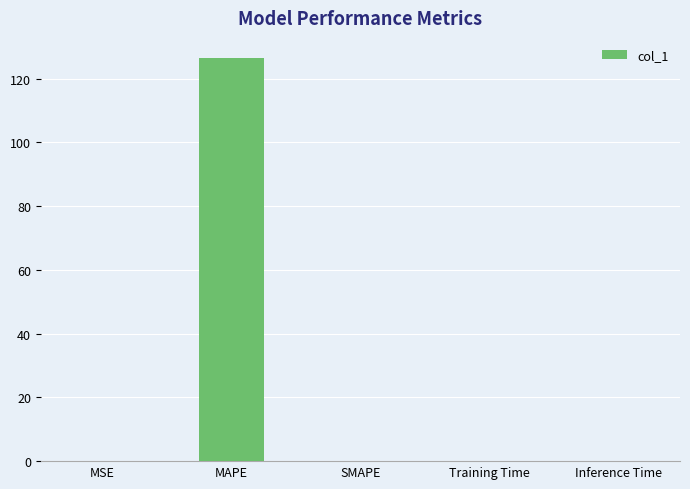

What is the sum of all values?

126.5